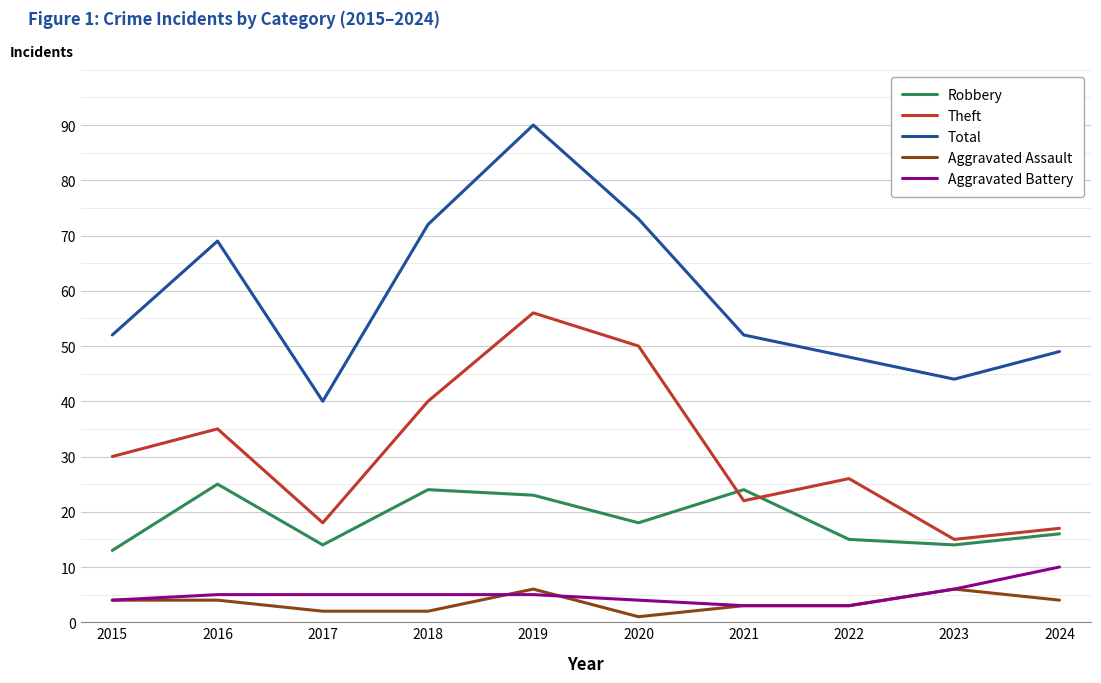

How many categories are shown in the chart?

10